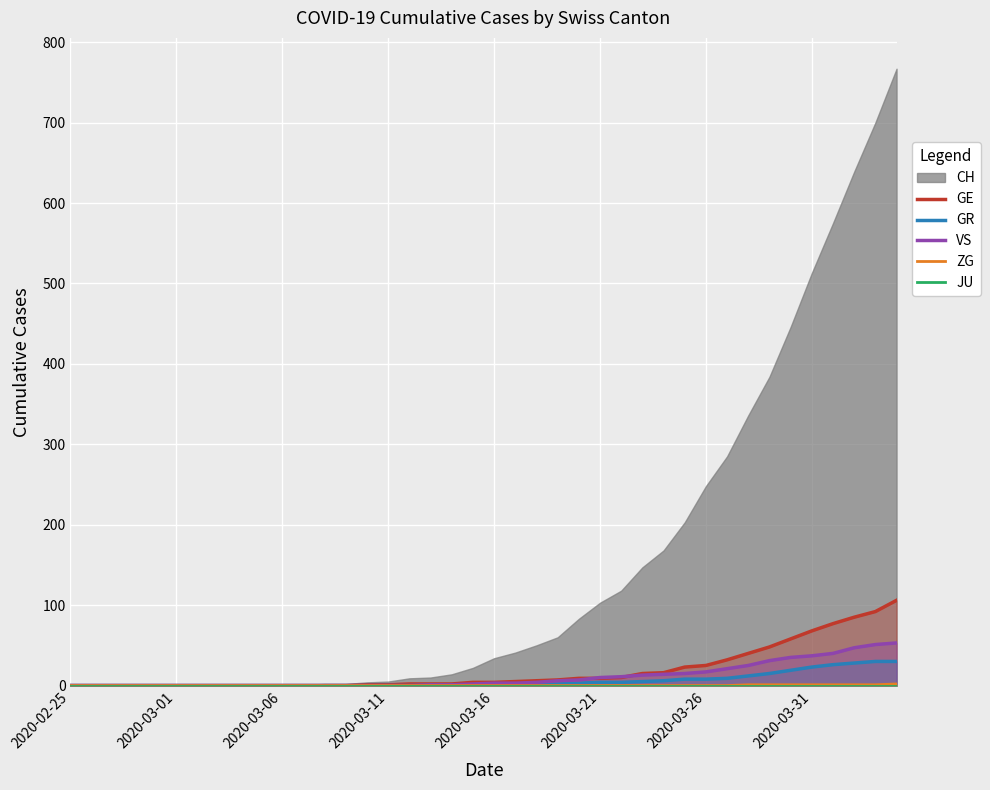

Does the chart display data point markers on the line(s)?

No